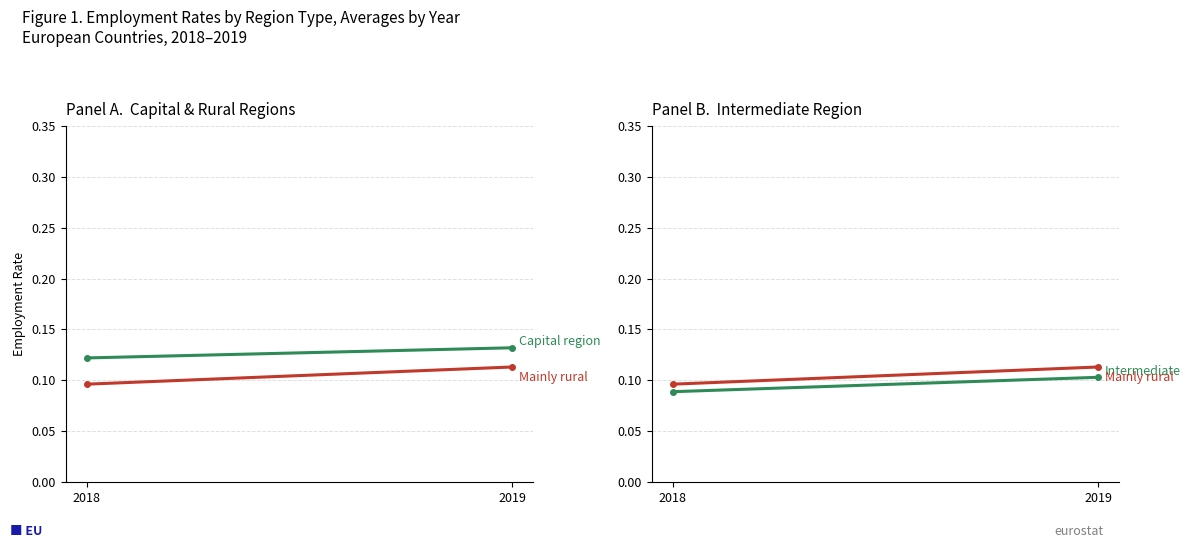

What is the maximum value for Intermediate?

0.1